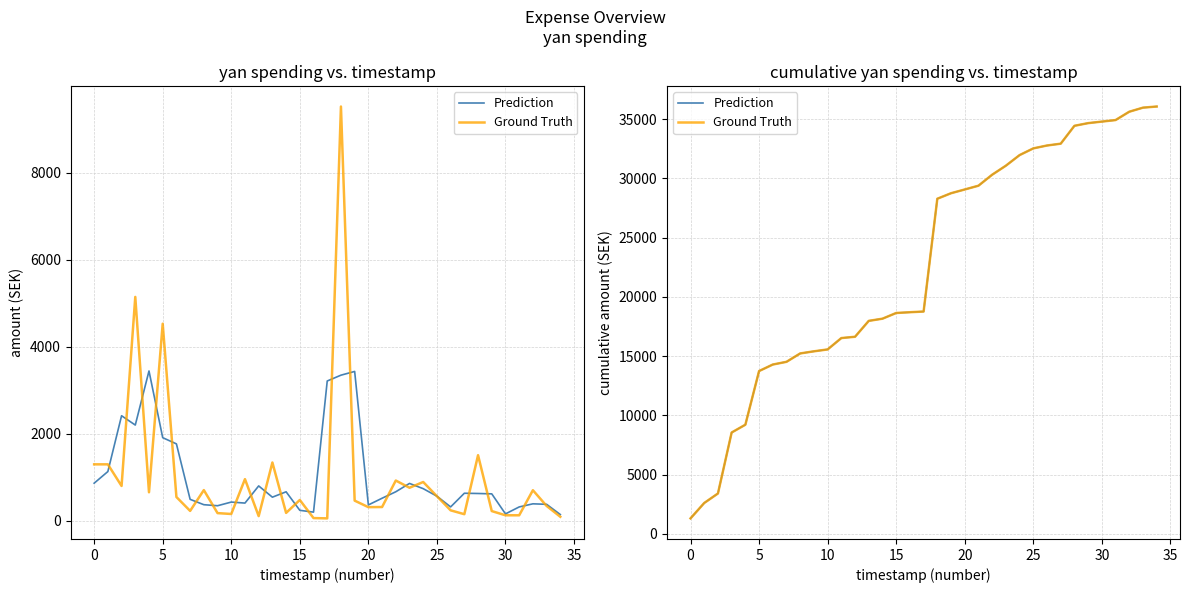

Read the Prediction value at 17.

18766.0